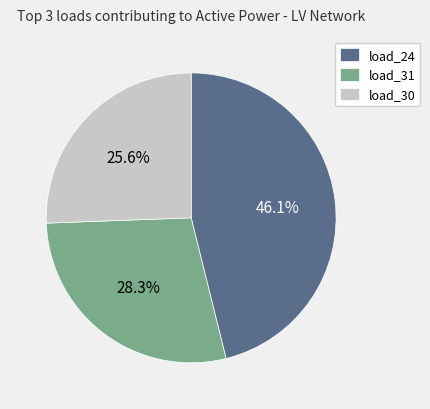

Is there any slice that represents more than half of the pie?

No